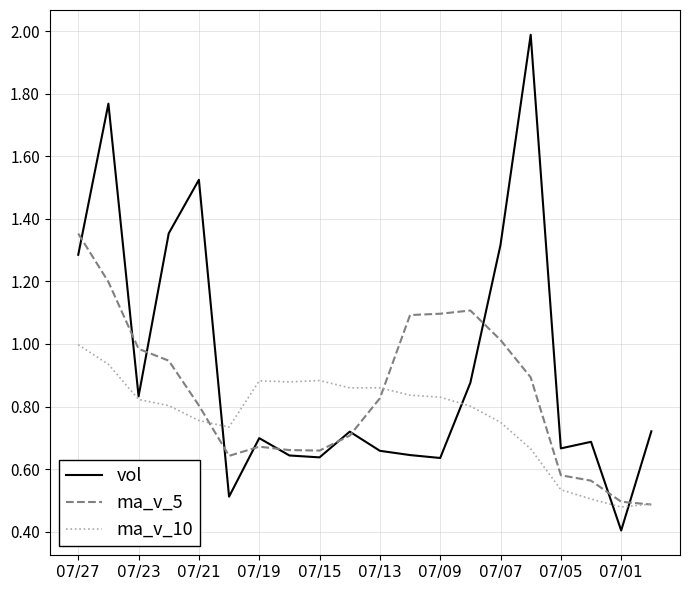

What is the maximum value shown in the chart?

2.0